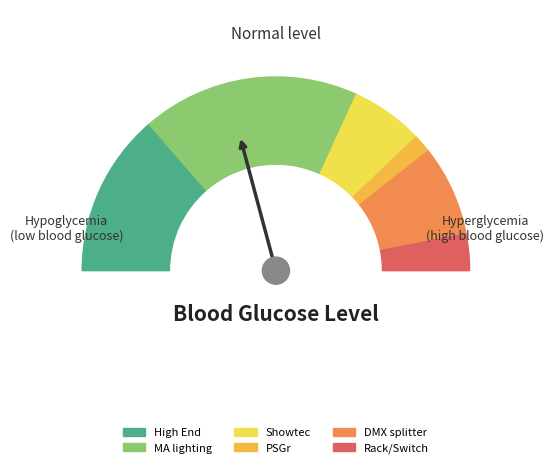

How many segments does this pie chart have?

6